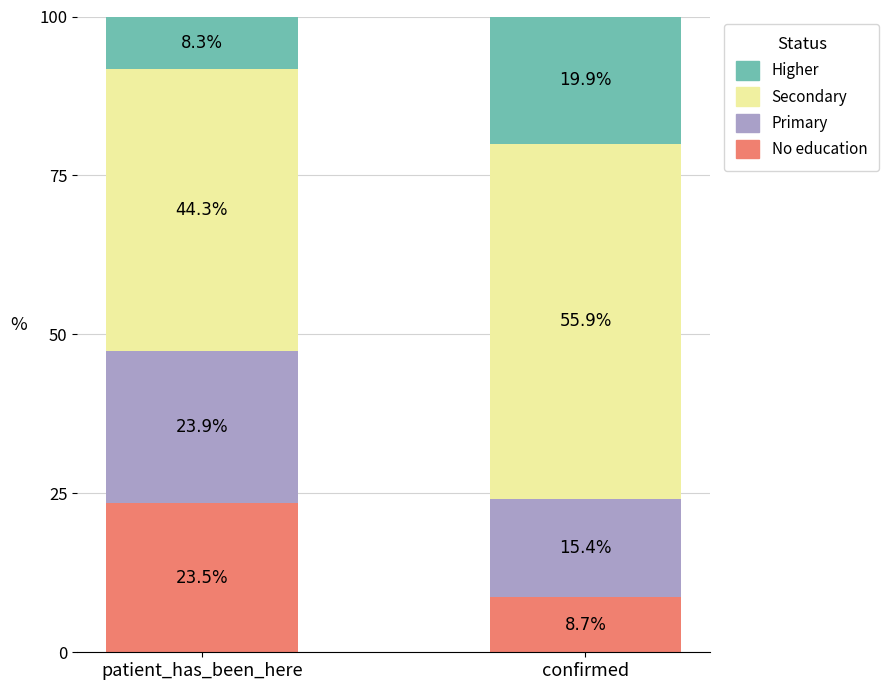

What is the lowest value of the No education series?

8.7